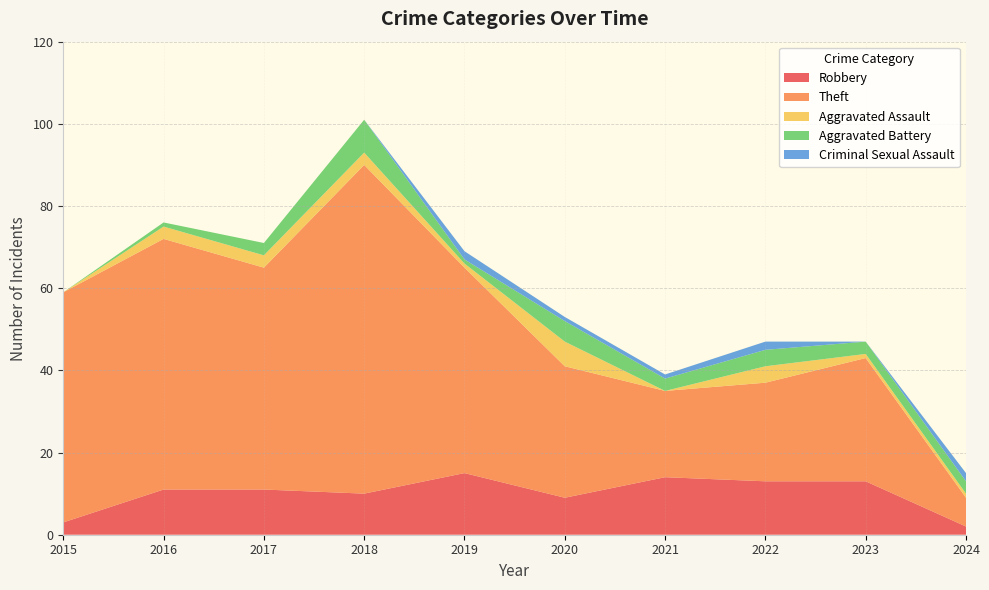

Reading left to right, transcribe all the data shown in this chart.

Robbery: 3	11	11	10	15	9	14	13	13	2
Theft: 56	61	54	80	50	32	21	24	30	7
Aggravated Assault: 0	3	3	3	1	6	0	4	1	1
Aggravated Battery: 0	1	3	8	1	5	3	4	3	3
Criminal Sexual Assault: 0	0	0	0	2	1	1	2	0	2